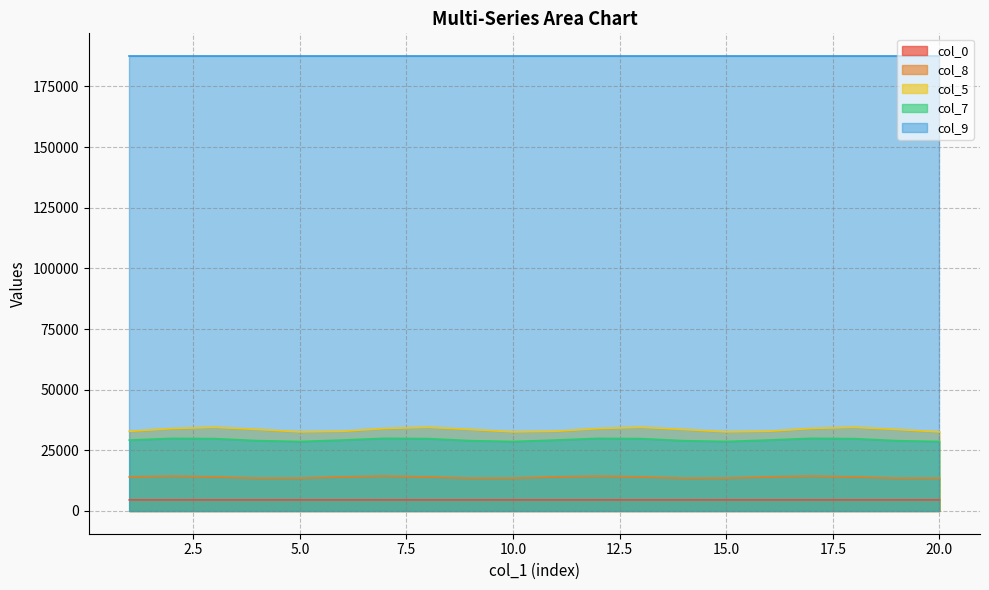

True or false: col_7 and col_8 intersect in this chart.

False